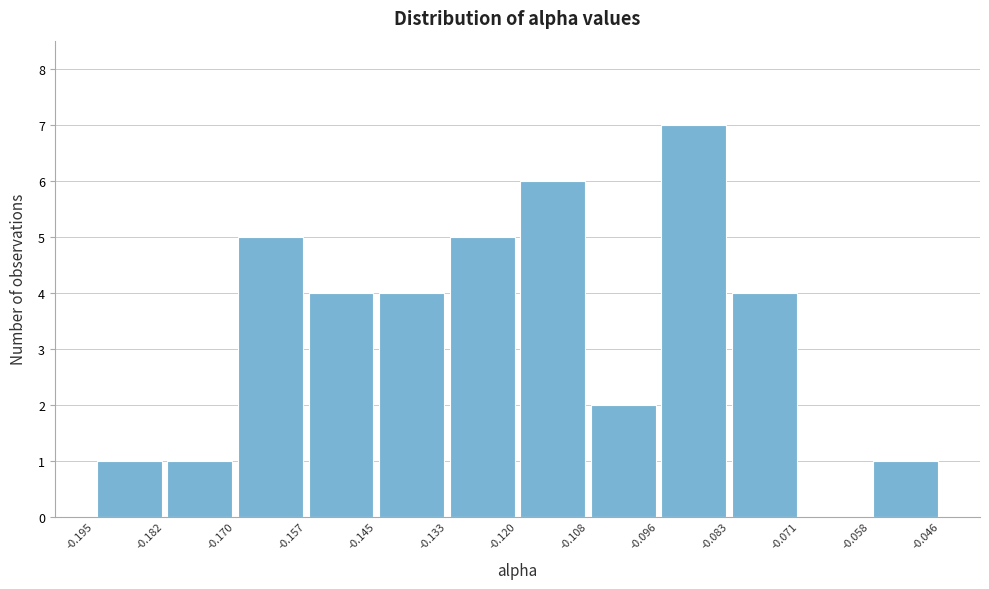

Reading left to right, list every bar in this chart as the range it spans on the x-axis followed by its height. The values are not printed on the chart, so give them approximately, as read against the axis.

-0.195 to -0.182: 1
-0.182 to -0.170: 1
-0.170 to -0.157: 5
-0.157 to -0.145: 4
-0.145 to -0.133: 4
-0.133 to -0.120: 5
-0.120 to -0.108: 6
-0.108 to -0.096: 2
-0.096 to -0.083: 7
-0.083 to -0.071: 4
-0.071 to -0.058: 0
-0.058 to -0.046: 1